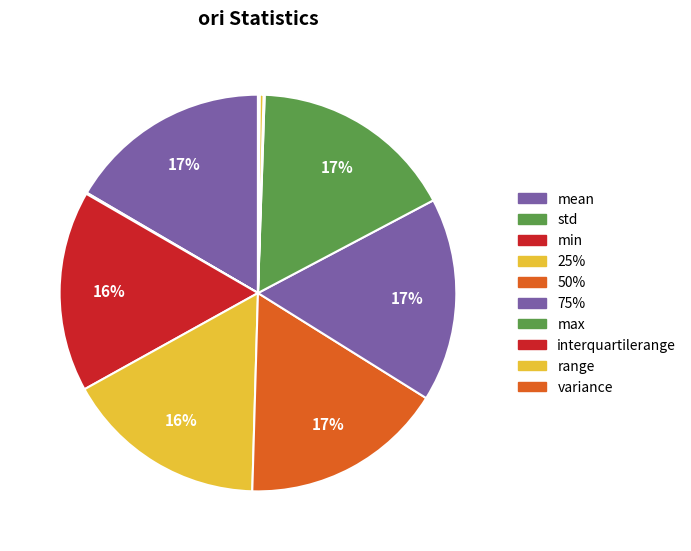

How many segments does this pie chart have?

10